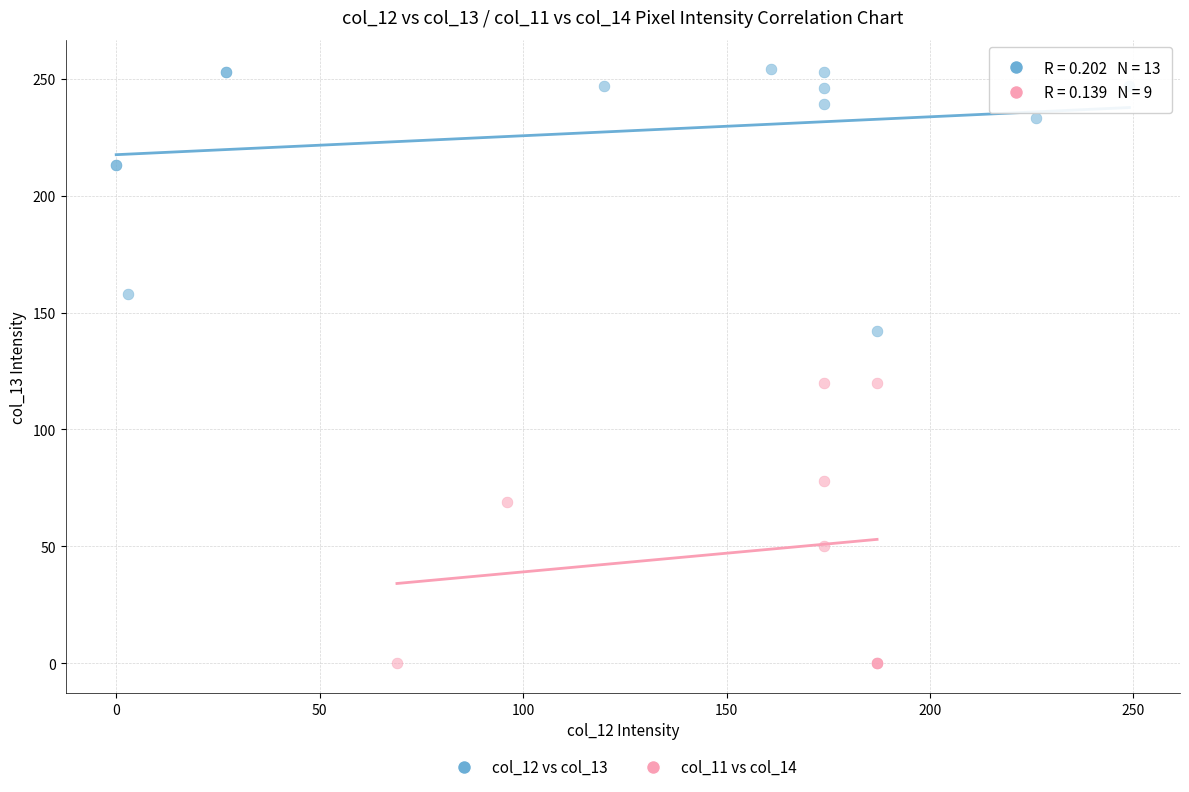

Which series contains the highest Y value?

col_12 vs col_13